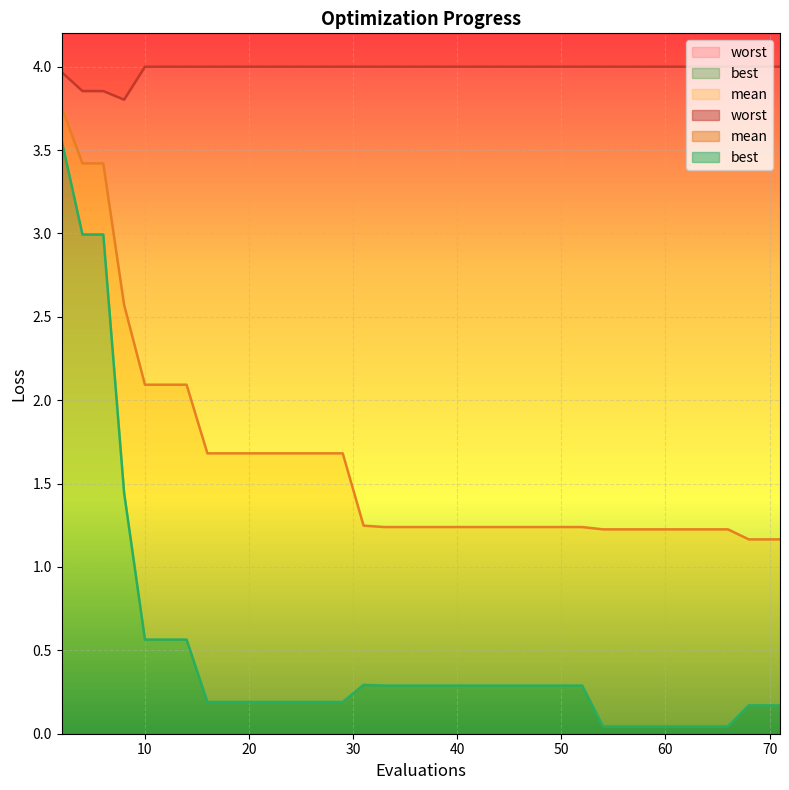

At how many categories does at least one series exceed 3?

40